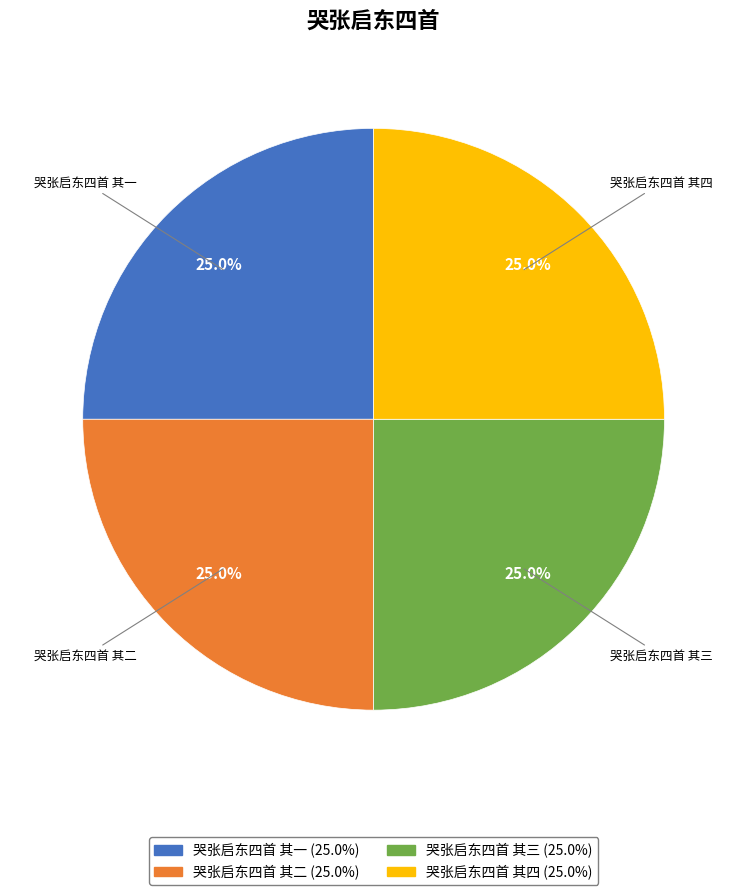

What portion of the pie excludes 哭张启东四首 其一?

75.0%